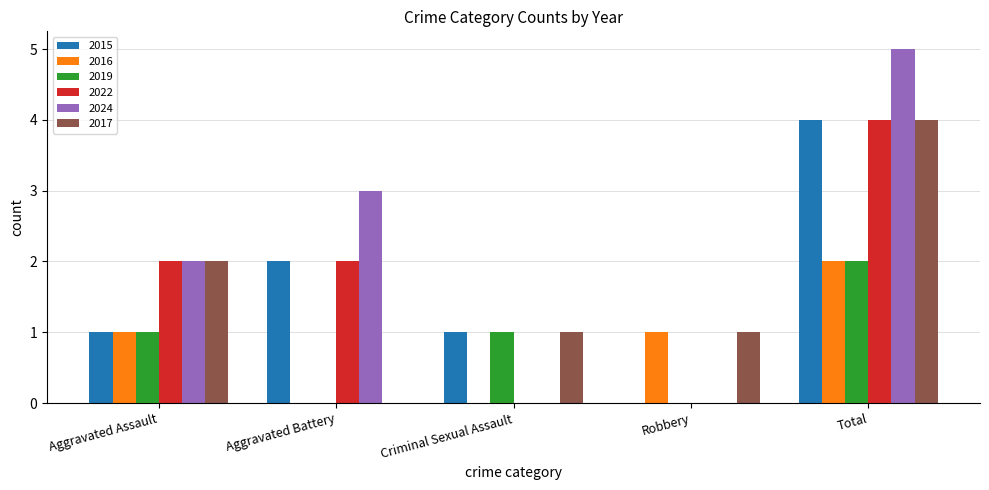

What is the sum of the 2015 values at Total and Aggravated Battery?

6